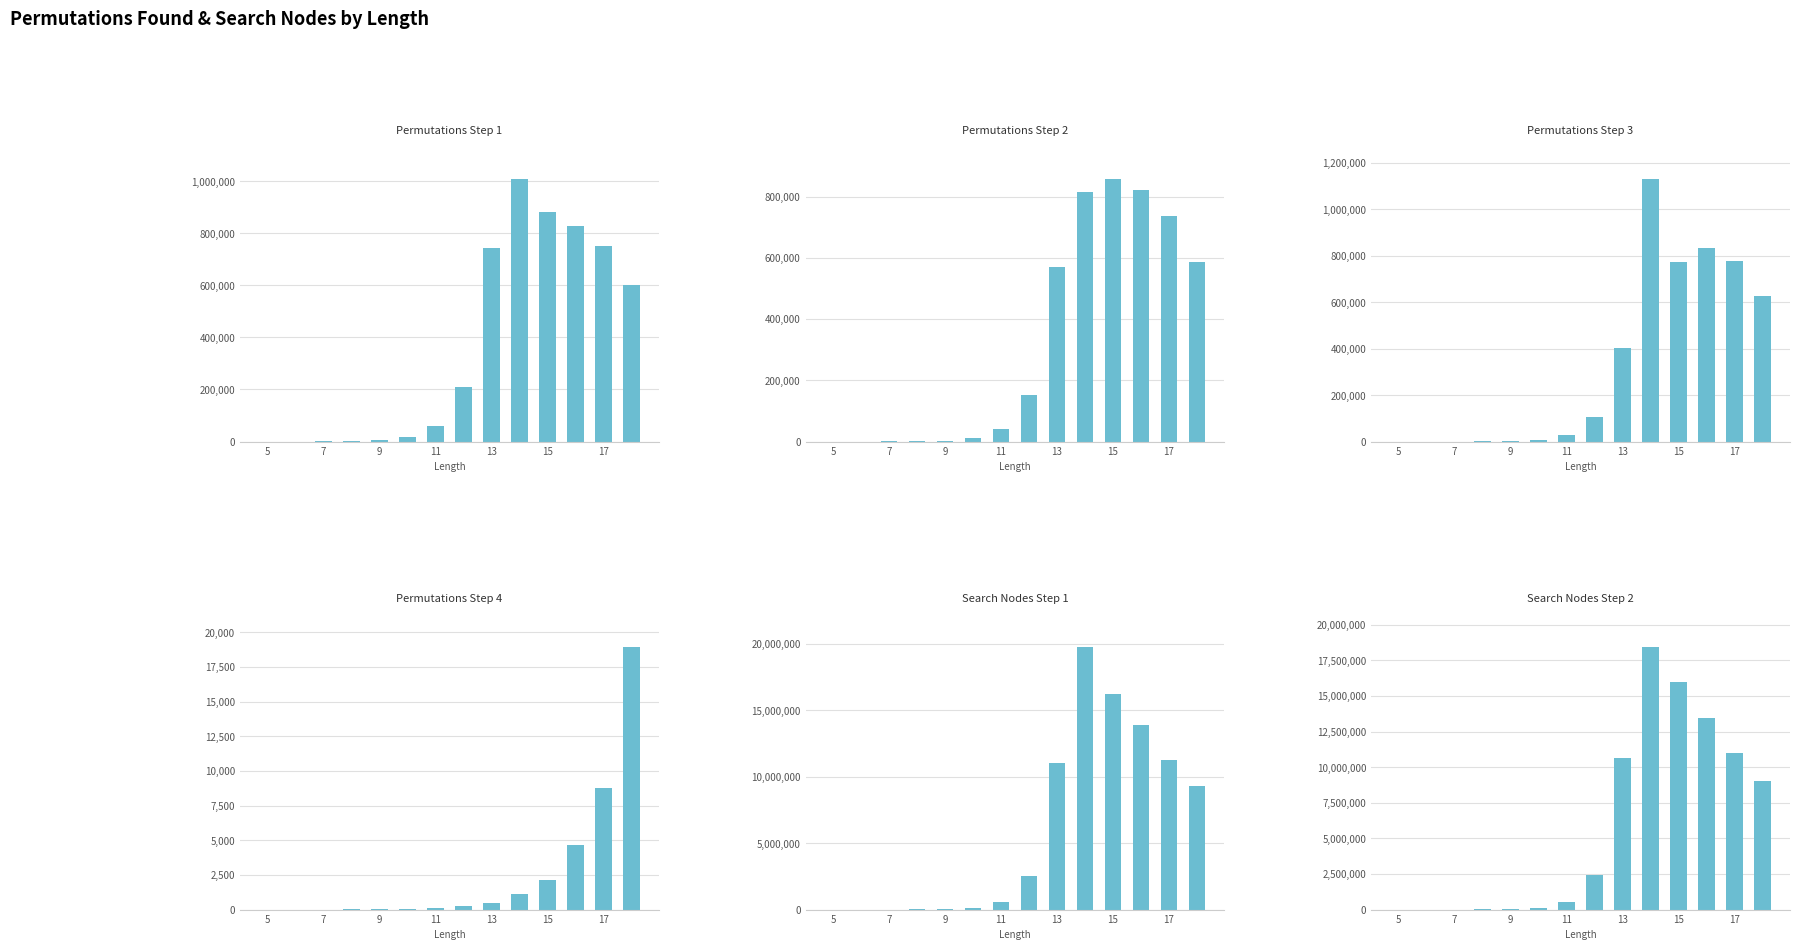

Is it true that Search Nodes Step 2 equals 18652700 at 17?

False